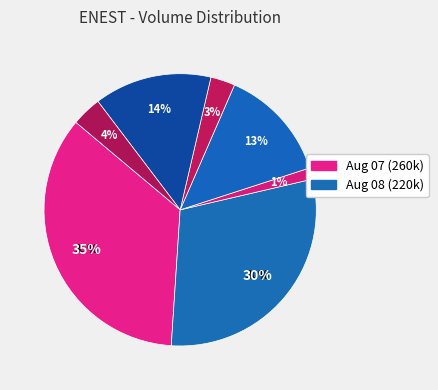

What percentage is the 2019-08-07 slice, to the nearest percent?

35%